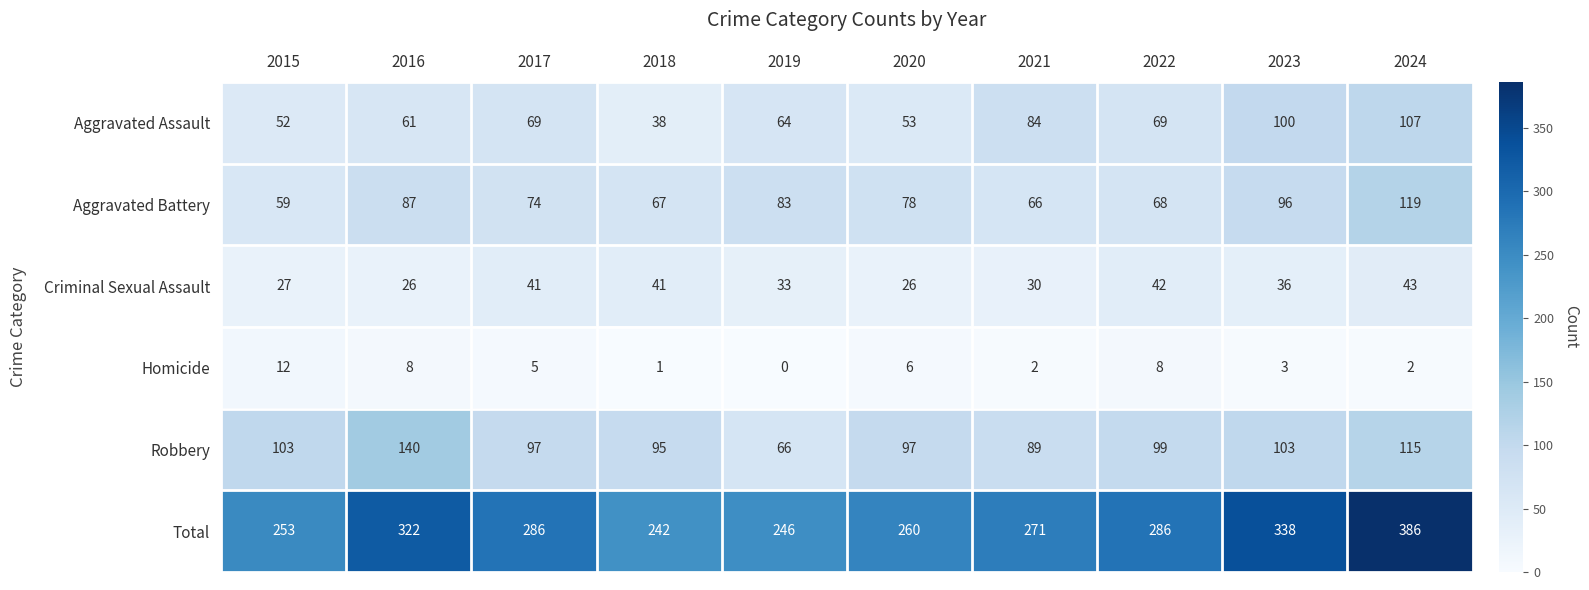

Rank the series at 2023 from lowest to highest value.

Homicide, Criminal Sexual Assault, Aggravated Battery, Aggravated Assault, Robbery, Total